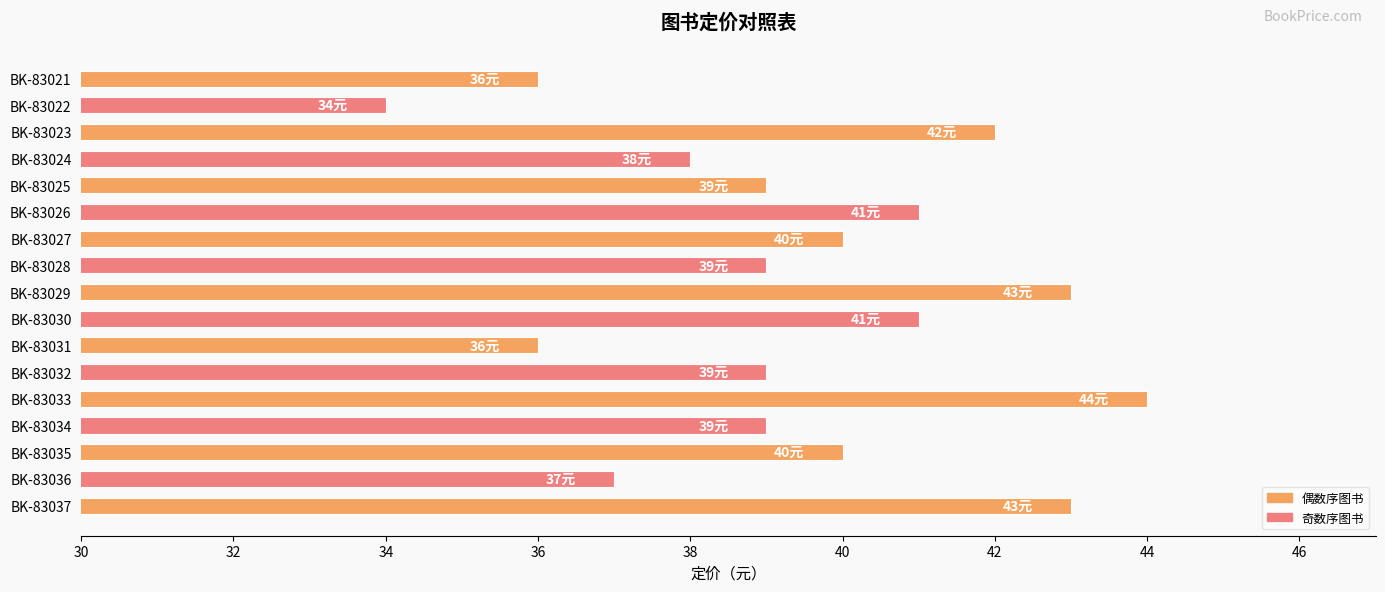

What is the sum of all values?

671